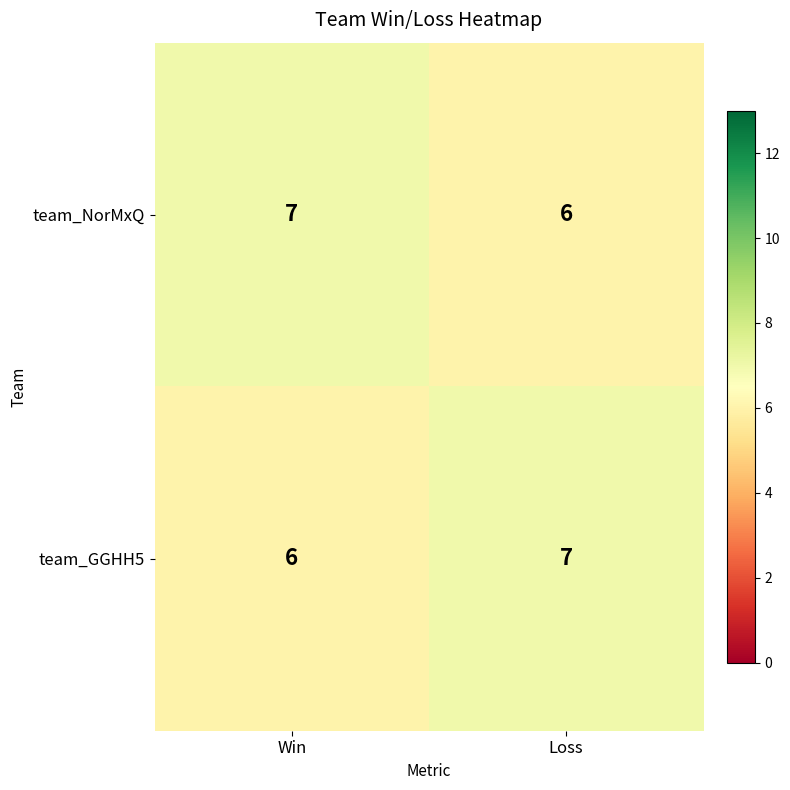

Reading left to right, extract all data points from this chart.

team_NorMxQ: Win=7	Loss=6
team_GGHH5: Win=6	Loss=7